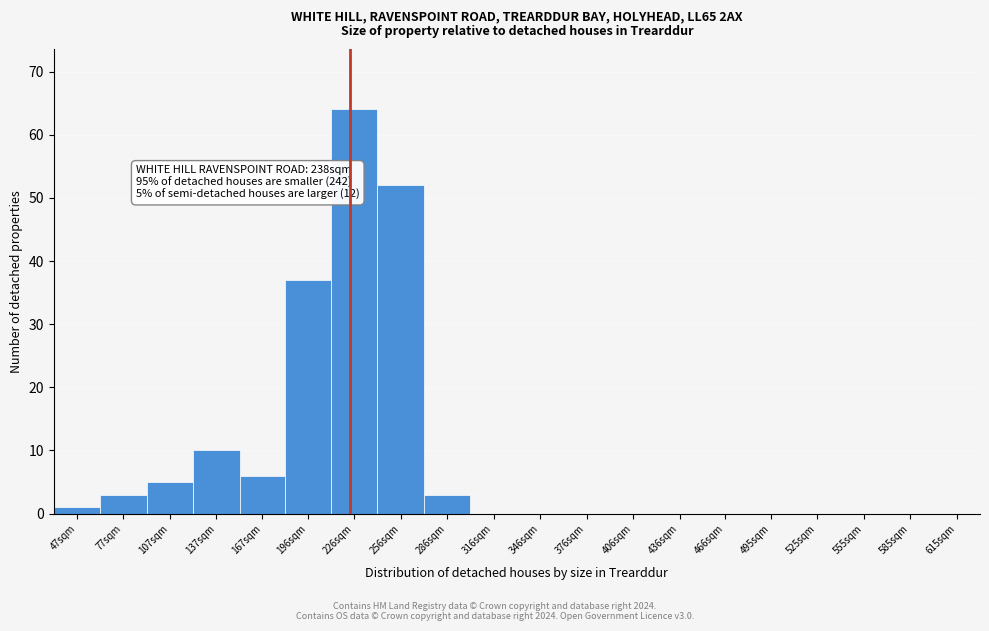

Reading left to right, list all the values displayed in this chart.

47sqm=1	77sqm=3	107sqm=5	137sqm=10	167sqm=6	196sqm=37	226sqm=64	256sqm=52	286sqm=3	316sqm=0	346sqm=0	376sqm=0	406sqm=0	436sqm=0	466sqm=0	495sqm=0	525sqm=0	555sqm=0	585sqm=0	615sqm=0